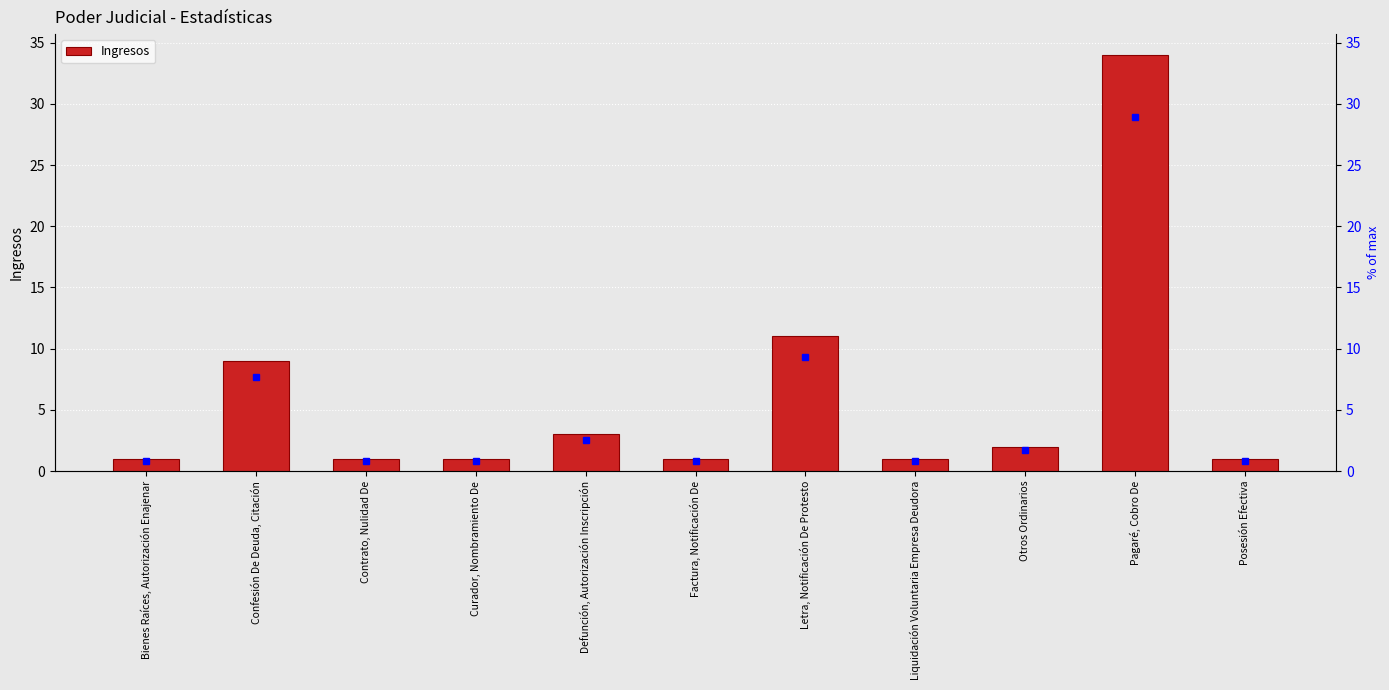

What is the sum of the values at Confesión De Deuda, Citación and Bienes Raíces, Autorización Enajenar?

10